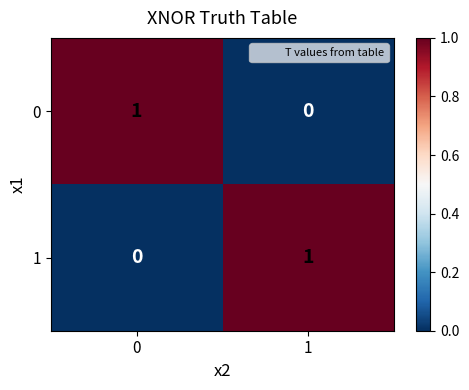

Reading left to right, what are all the values shown in this chart?

0: 0=1	1=0
1: 0=0	1=1